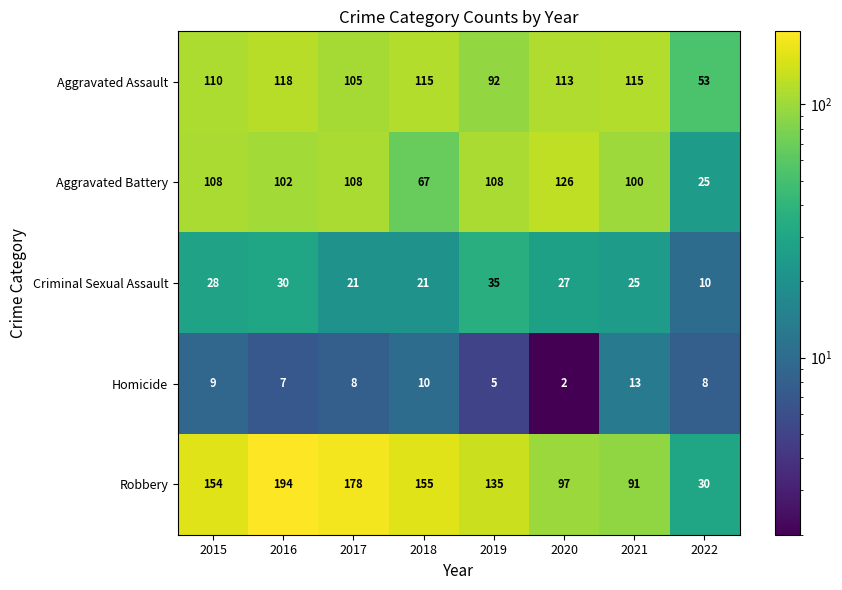

Rank the series at 2021 from lowest to highest value.

Homicide, Criminal Sexual Assault, Robbery, Aggravated Battery, Aggravated Assault